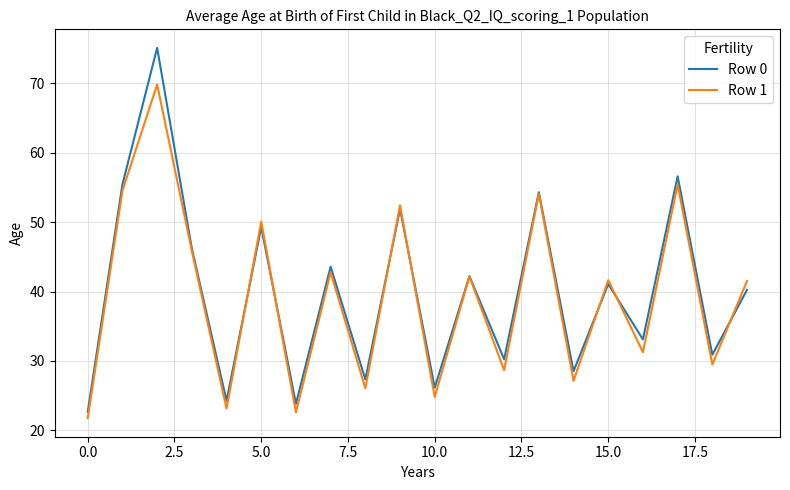

List the series in order of their peak value, lowest first.

Row 1, Row 0